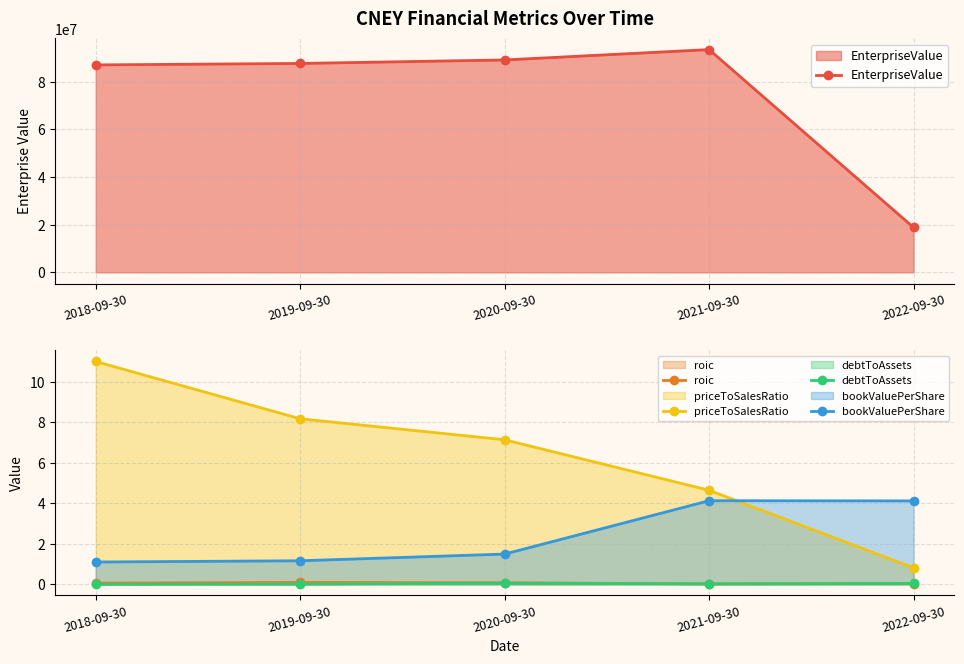

True or false: priceToSalesRatio and debtToAssets intersect in this chart.

False